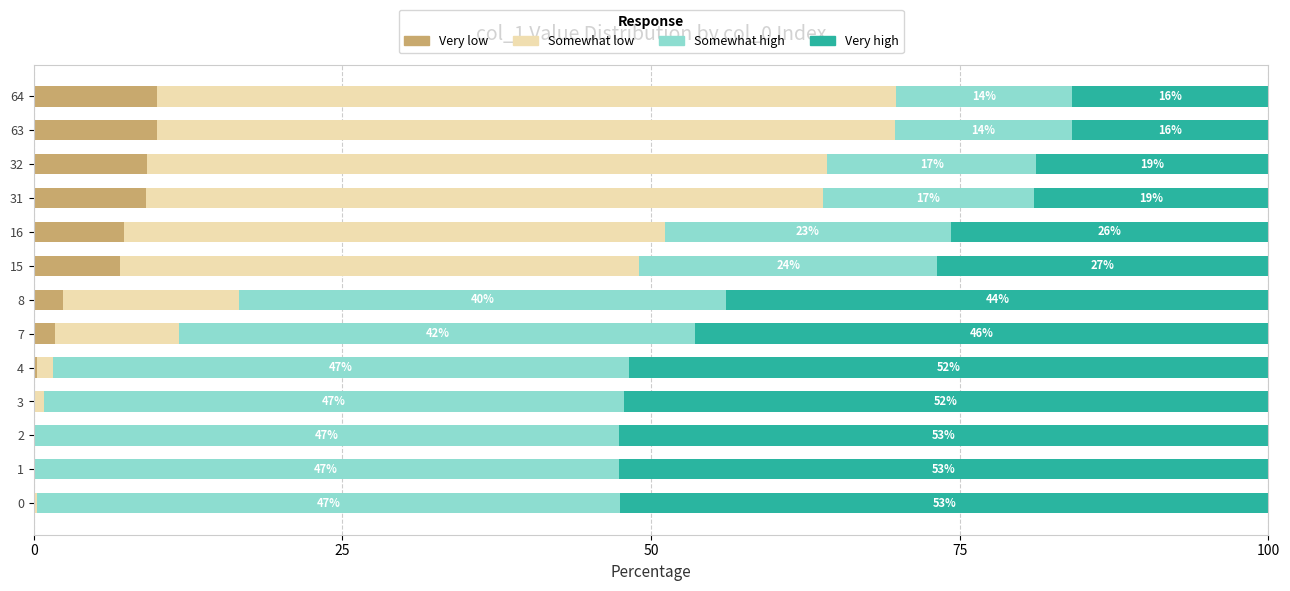

Which category has the highest value in the Very low series?

64